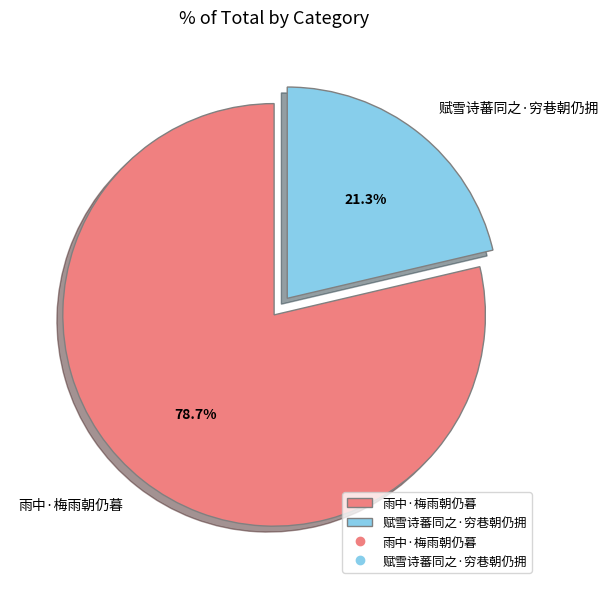

What is the total percentage of 赋雪诗蕃同之·穷巷朝仍拥 and 雨中·梅雨朝仍暮?

100.0%